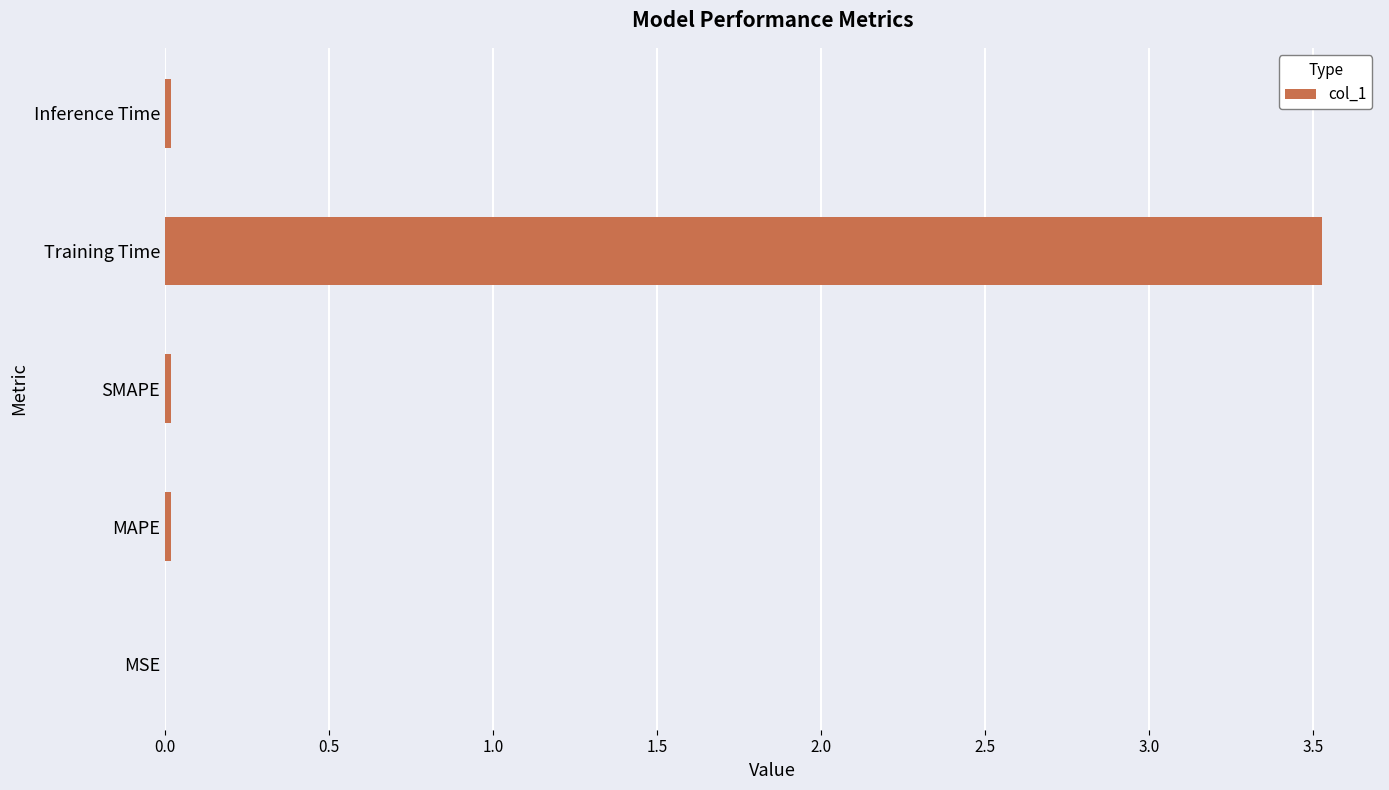

Is it true that the value at Training Time is 3.5?

True